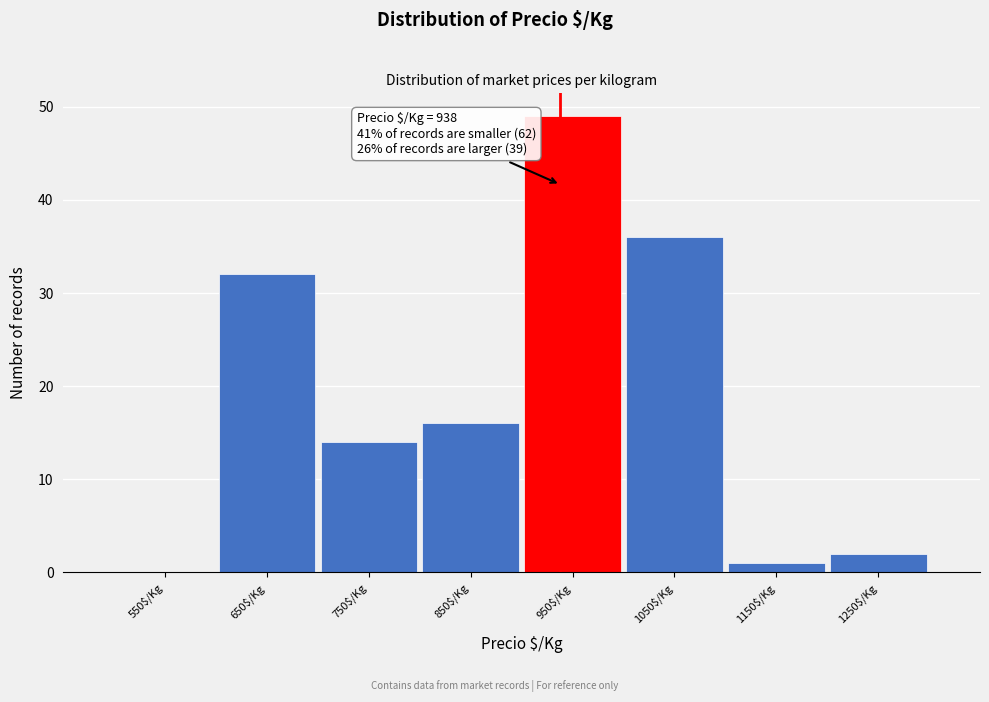

Over which range of the x-axis is the bar tallest?

900 to 1000